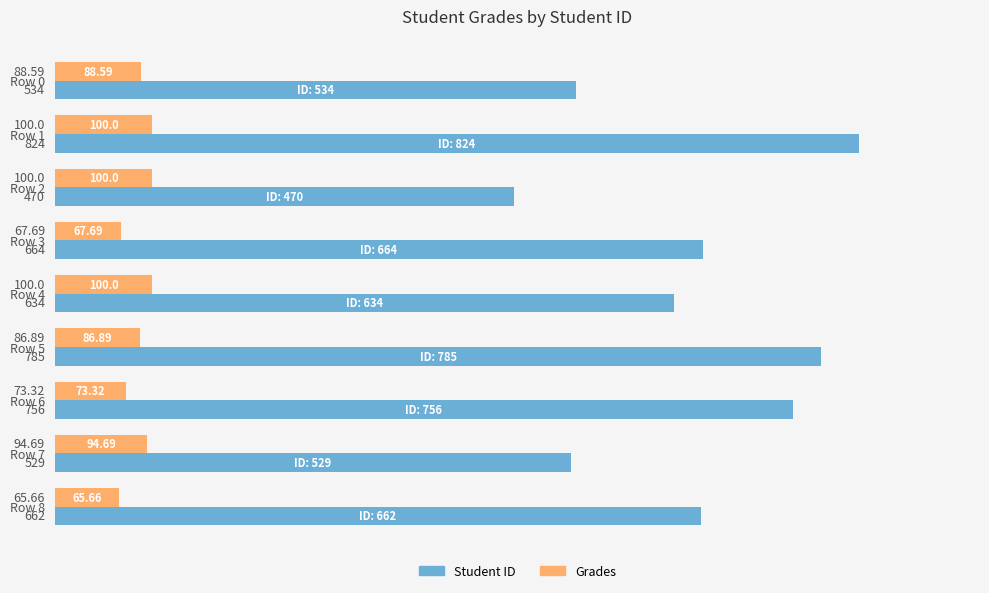

What is the spread (max minus min) of values at Row 2?

370.0